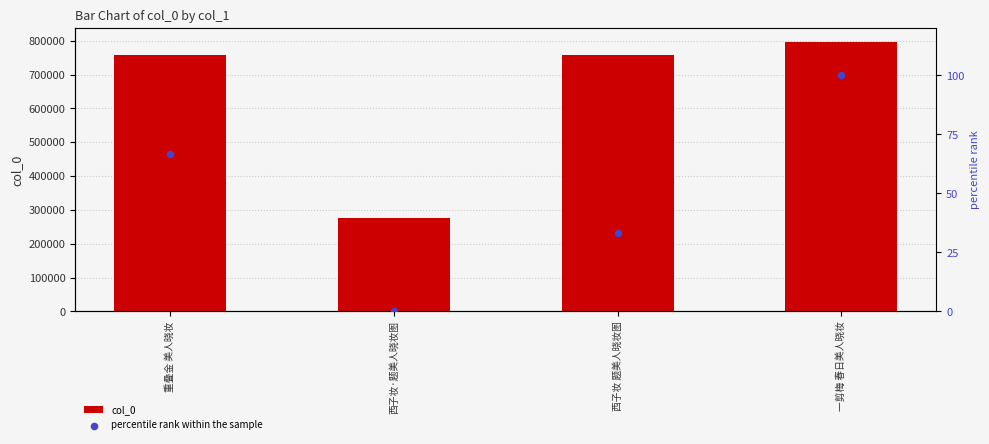

Which series reaches the maximum Y coordinate?

col_0